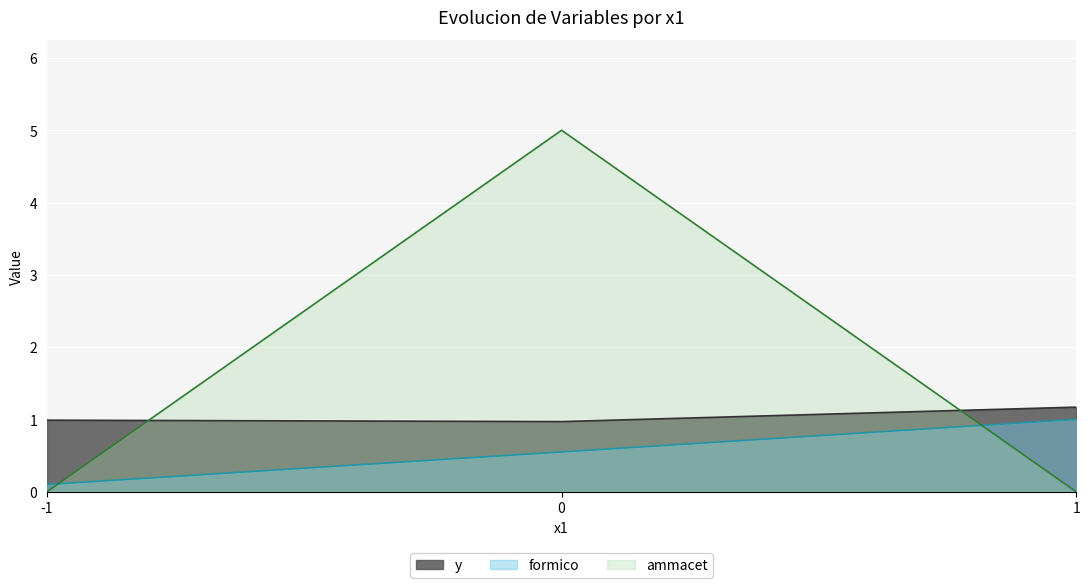

Does the chart display data point markers on the line(s)?

No